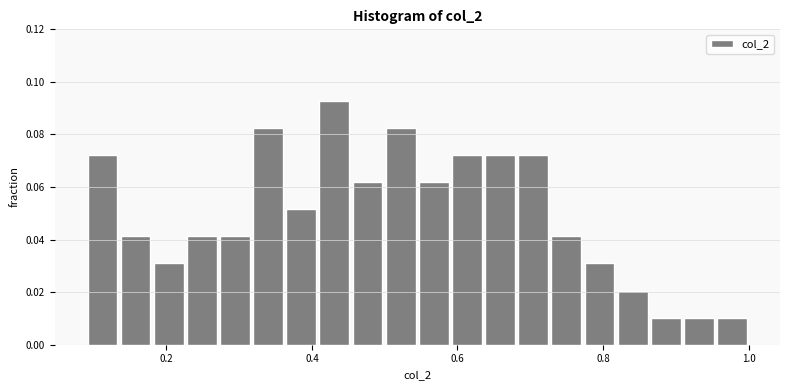

Around what value on the x-axis is the tallest bar? Give the approximate position of its centre, as read against the axis.

0.44